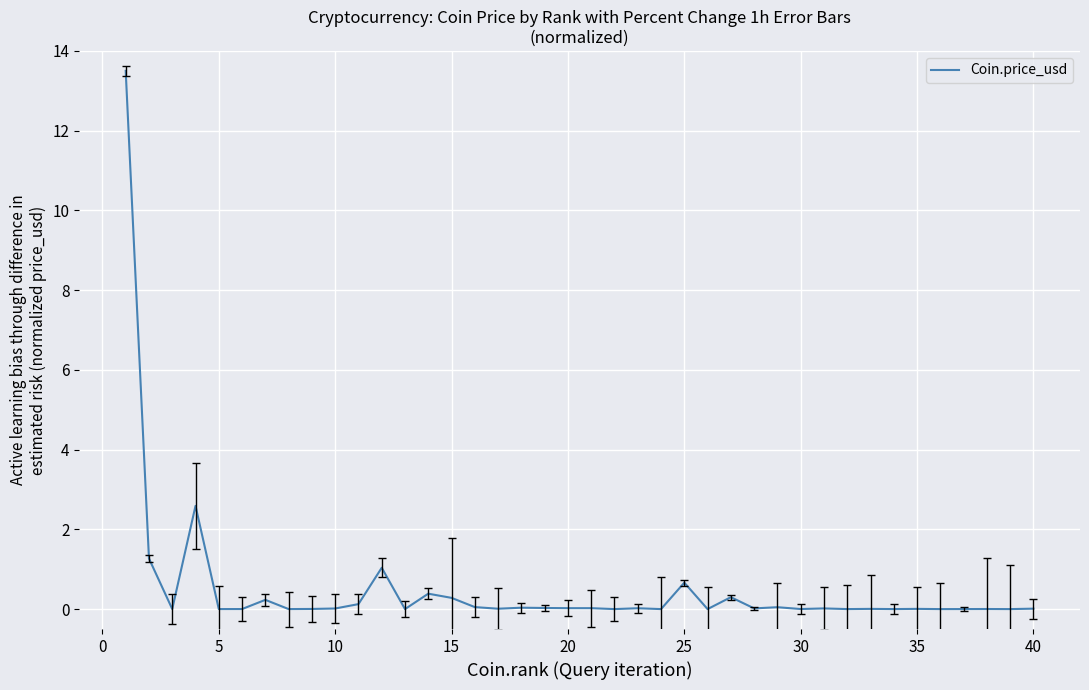

What is the difference between the maximum and minimum values?

13.5